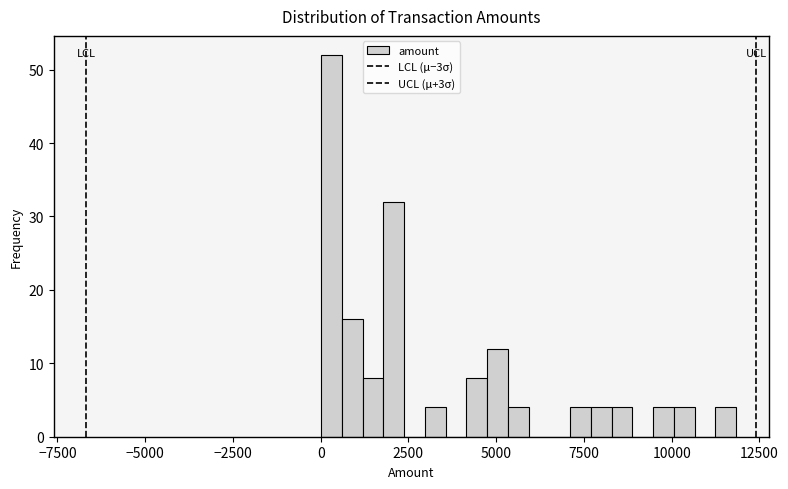

Read against the x-axis, roughly where is the centre of the tallest bar?

500